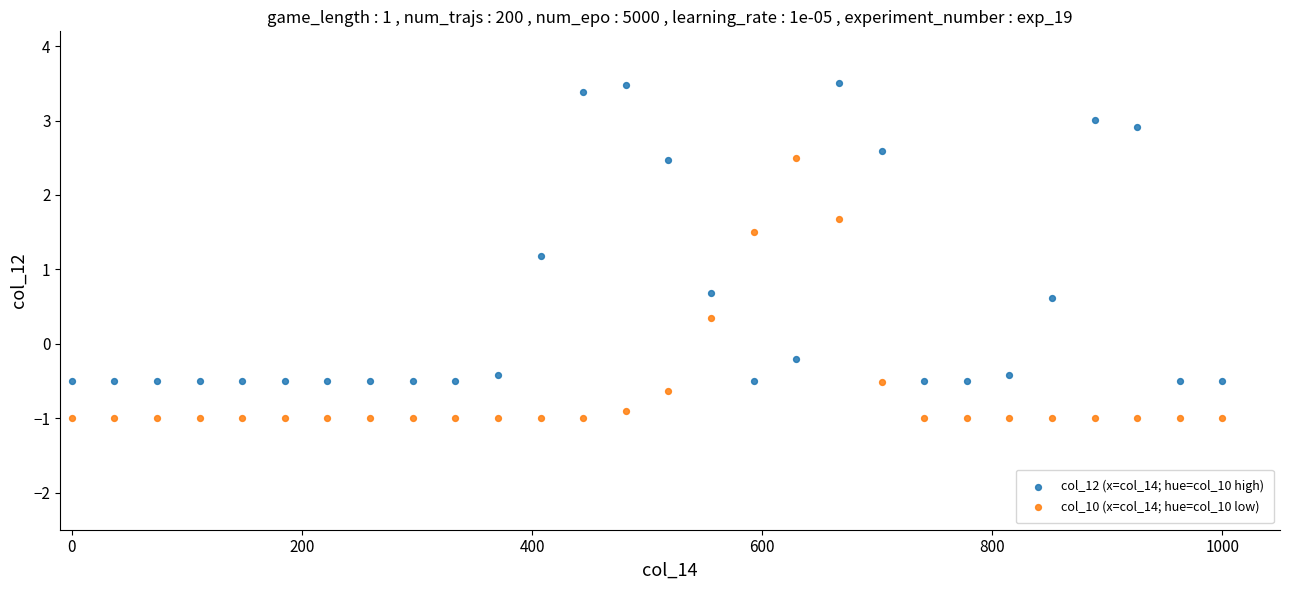

Across all series, what Y value is closest to 1?

1.2